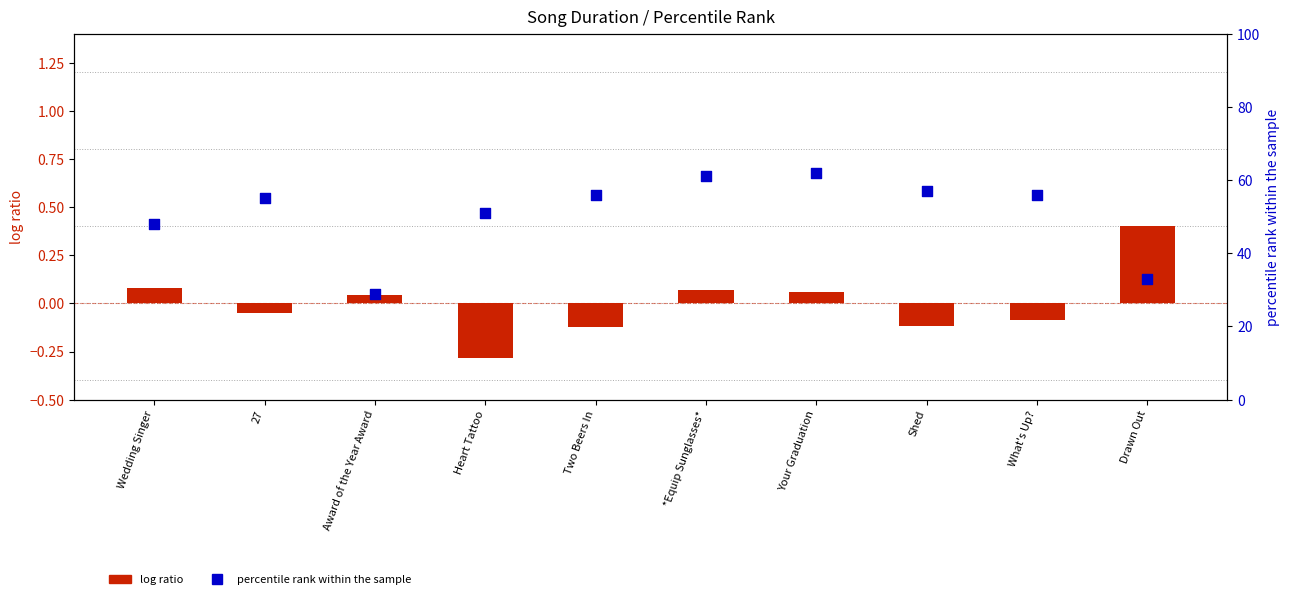

At which category is the sum across all series the highest?

Your Graduation